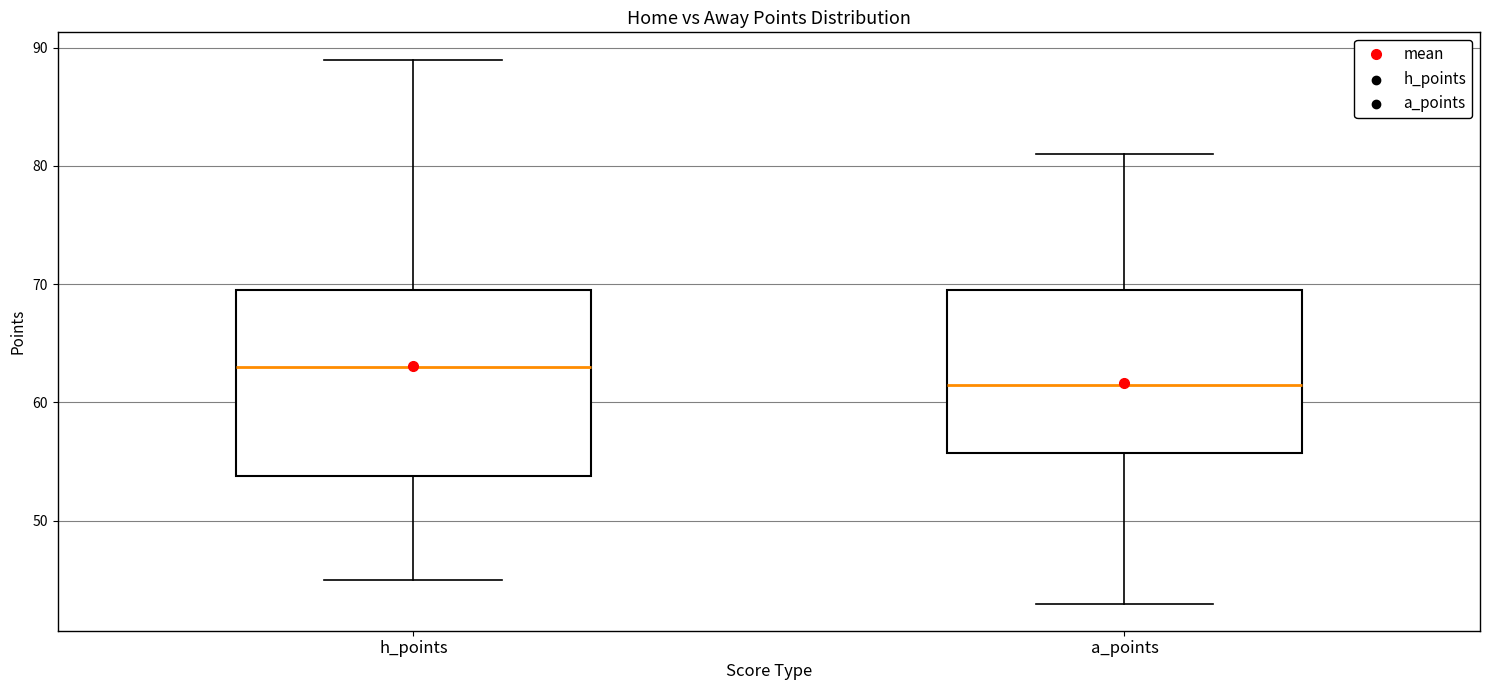

Comparing the boxes themselves (not the whiskers), which one is the tallest?

h_points